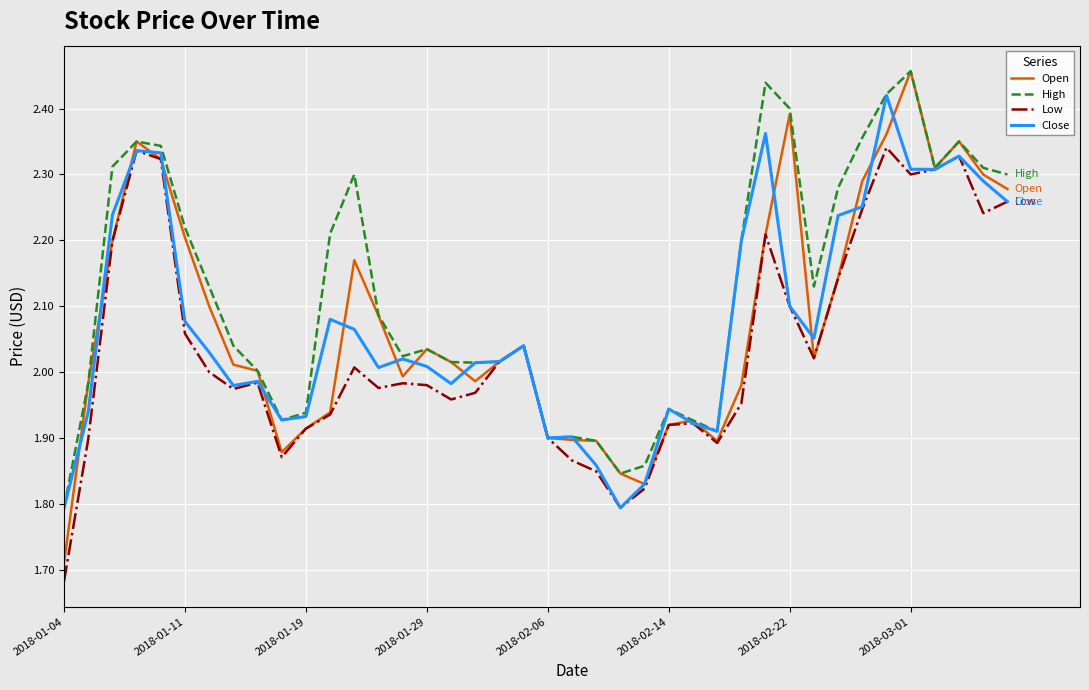

Which series has the largest total across all categories?

High